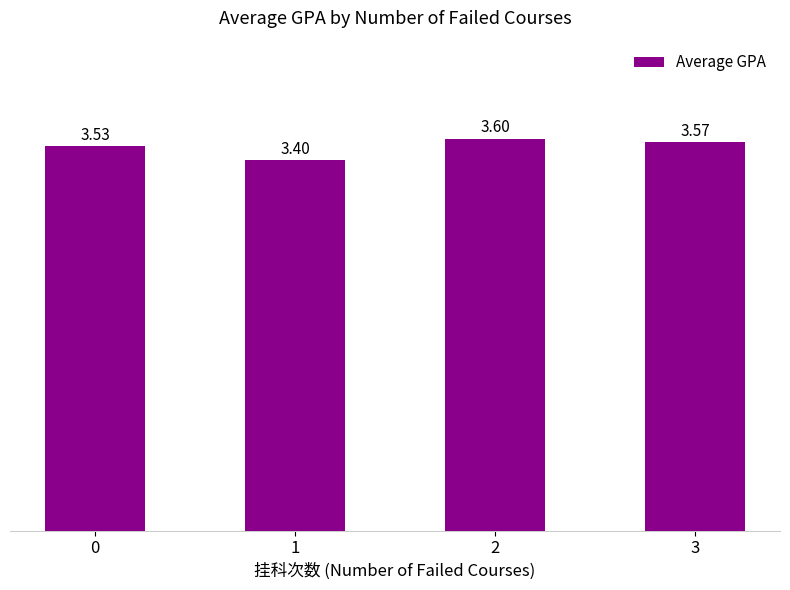

Rank the categories by value from lowest to highest.

1, 0, 3, 2